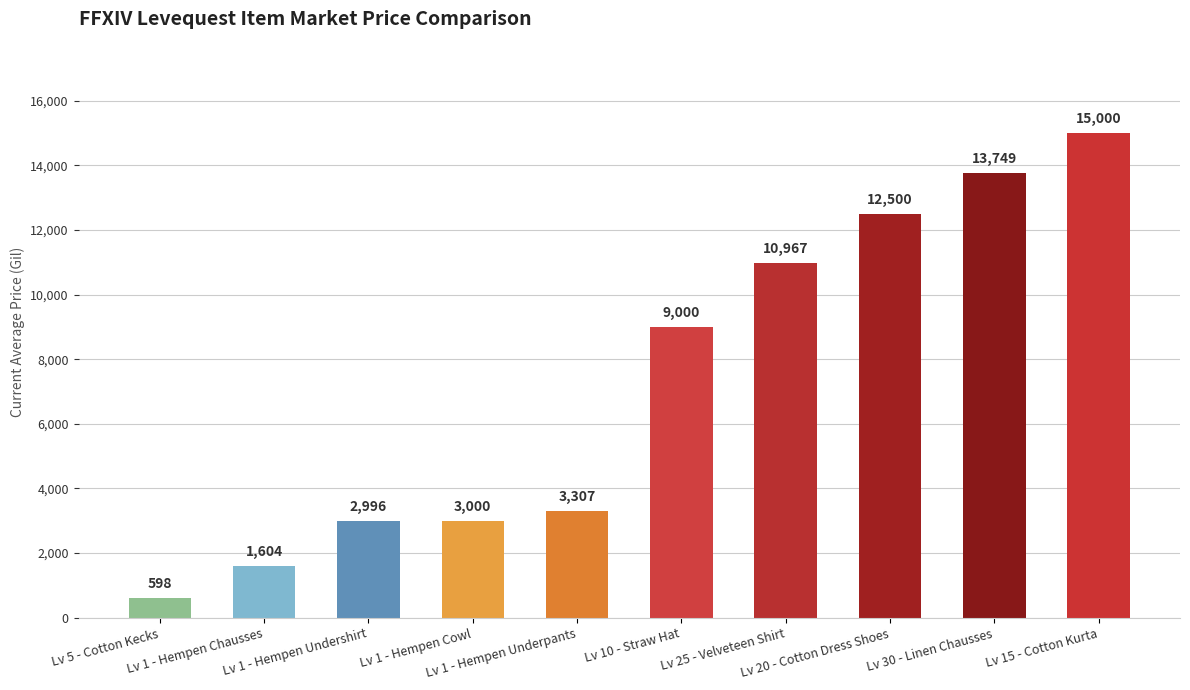

List the labels in order of value, largest first.

Lv 15 - Cotton Kurta, Lv 30 - Linen Chausses, Lv 20 - Cotton Dress Shoes, Lv 25 - Velveteen Shirt, Lv 10 - Straw Hat, Lv 1 - Hempen Underpants, Lv 1 - Hempen Cowl, Lv 1 - Hempen Undershirt, Lv 1 - Hempen Chausses, Lv 5 - Cotton Kecks